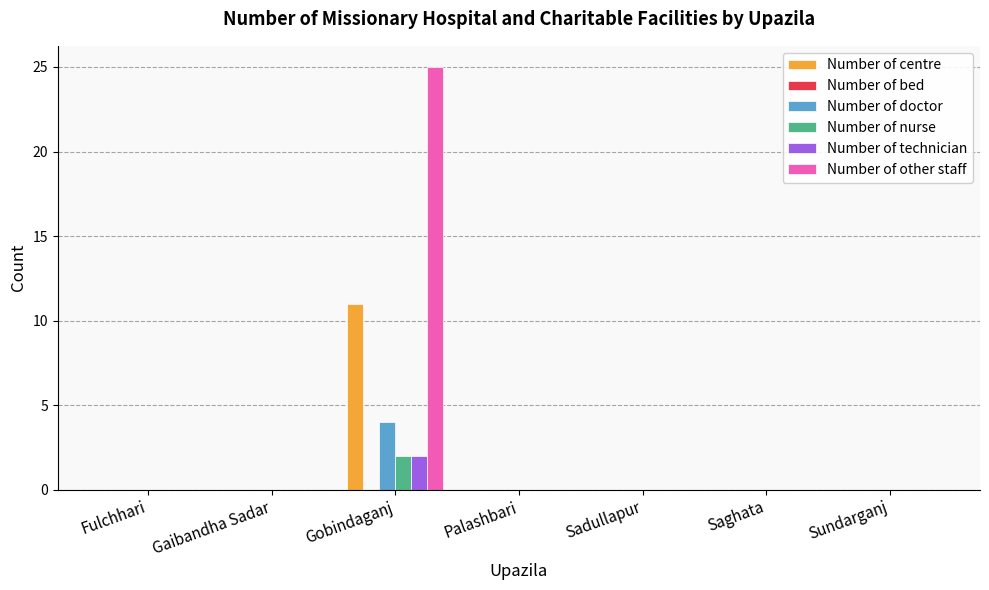

What is the maximum value shown in the chart?

25